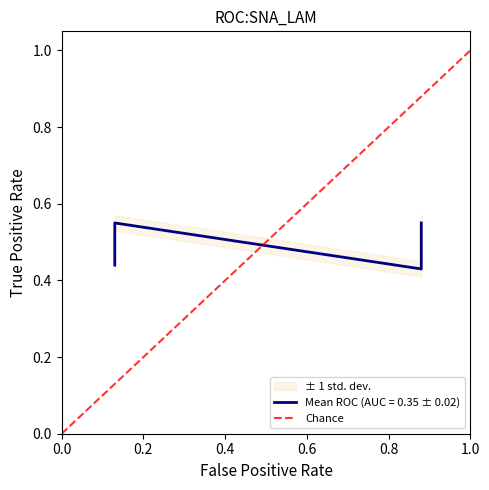

Does the chart have visible grid lines?

No